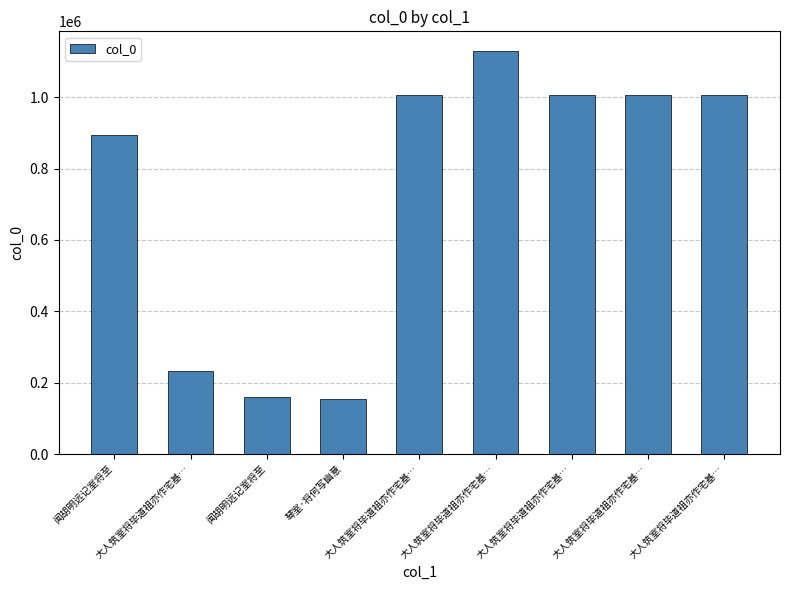

Rank the categories by value from highest to lowest.

大人筑室将毕道祖亦作宅基…, 大人筑室将毕道祖亦作宅基…, 大人筑室将毕道祖亦作宅基…, 大人筑室将毕道祖亦作宅基…, 大人筑室将毕道祖亦作宅基…, 闻胡明远记室将至, 大人筑室将毕道祖亦作宅基…, 闻胡明远记室将至, 琴室·将何写幽意